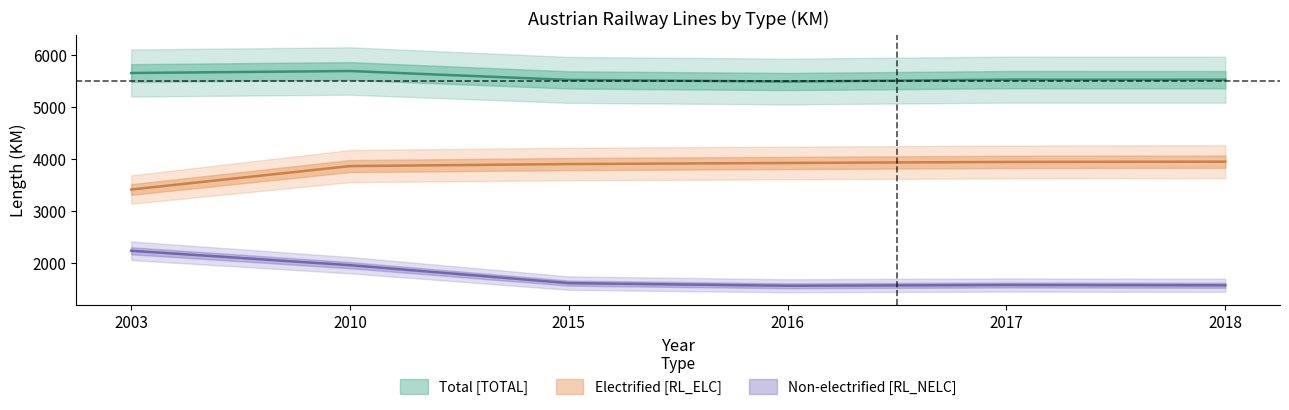

True or false: Total [TOTAL] and Non-electrified [RL_NELC] intersect in this chart.

False